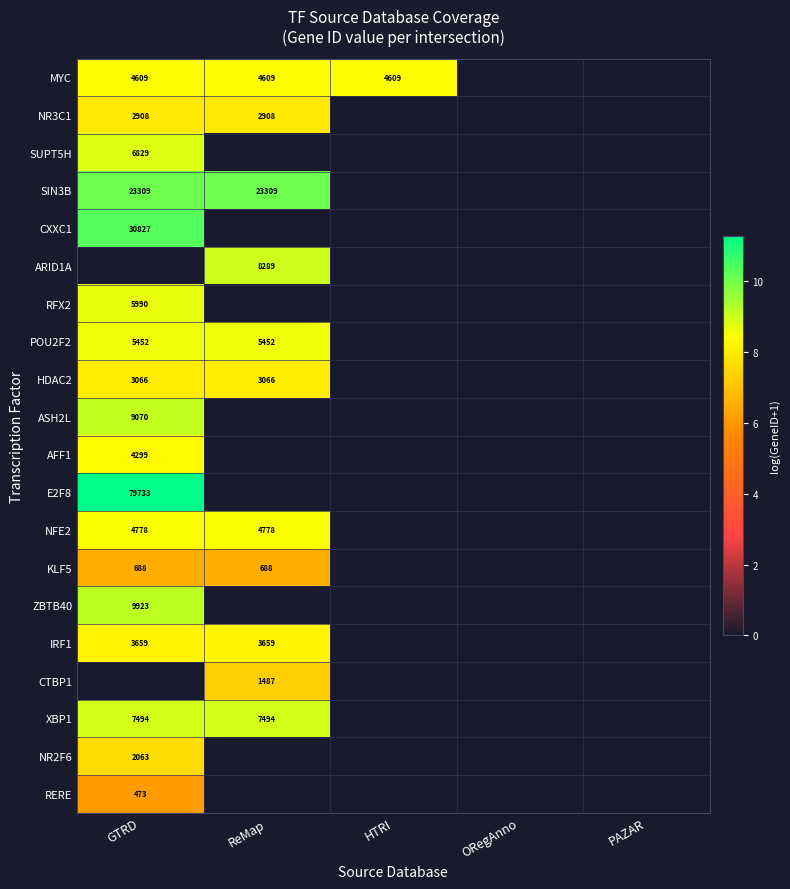

The SIN3B series shows 23309 at ReMap. True or false?

True